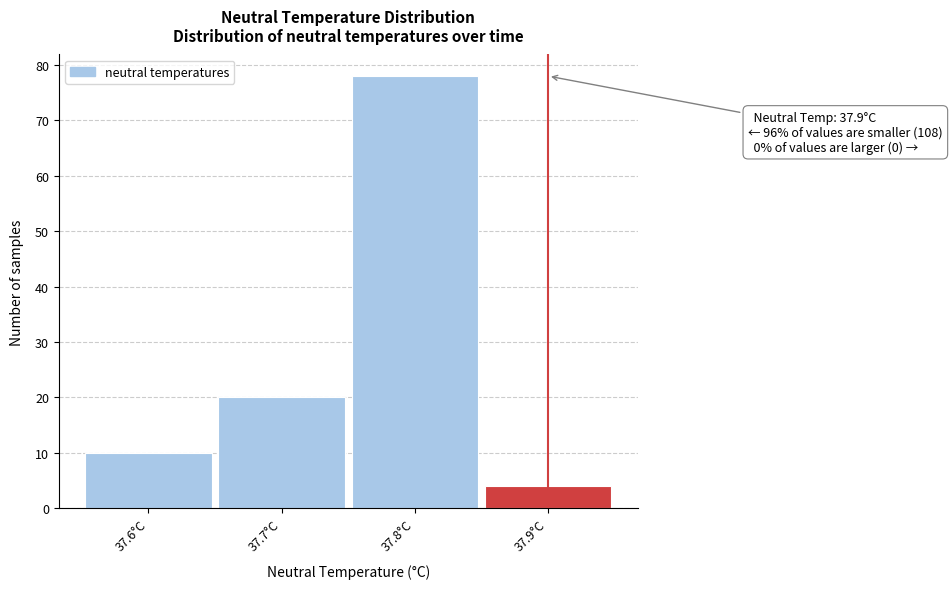

Over which range of the x-axis is the bar tallest?

37.75 to 37.85